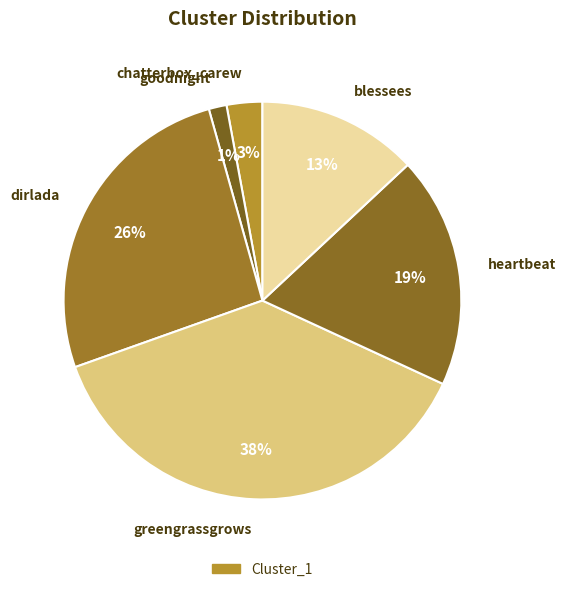

Do blessees and dirlada together represent more than half of the pie?

No